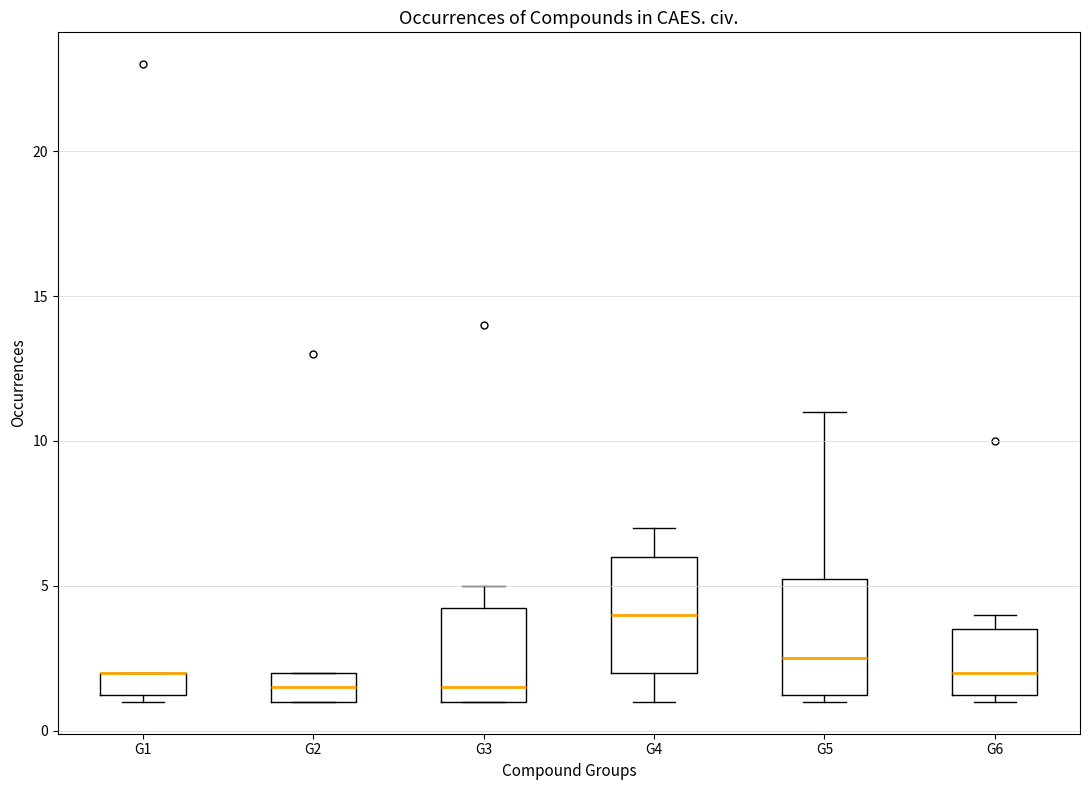

Where is the upper edge of the box for G2 on the y-axis? The values are not printed on the chart, so give them approximately, as read against the axis.

2.0